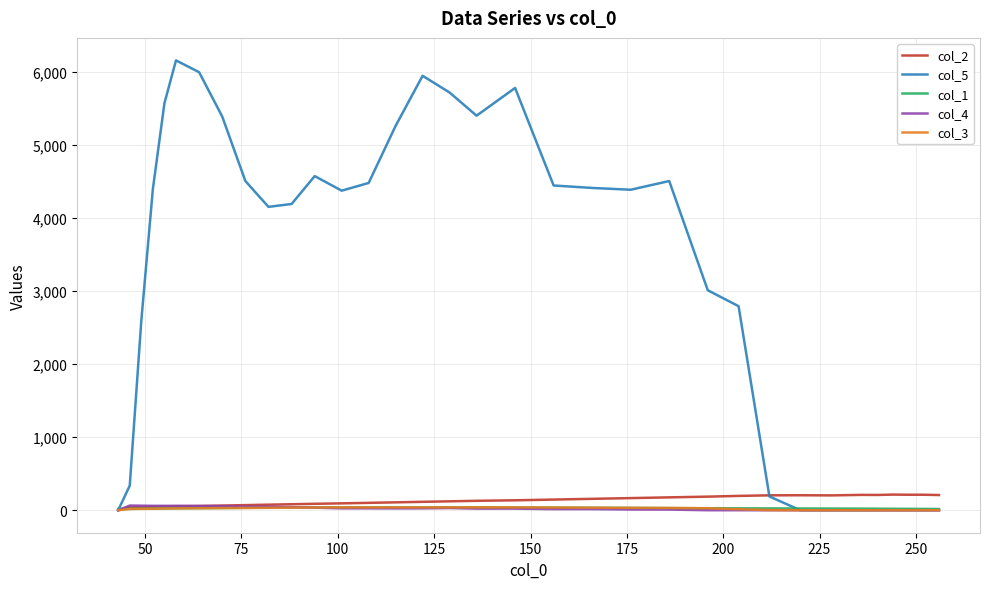

How many distinct data groups are displayed?

5